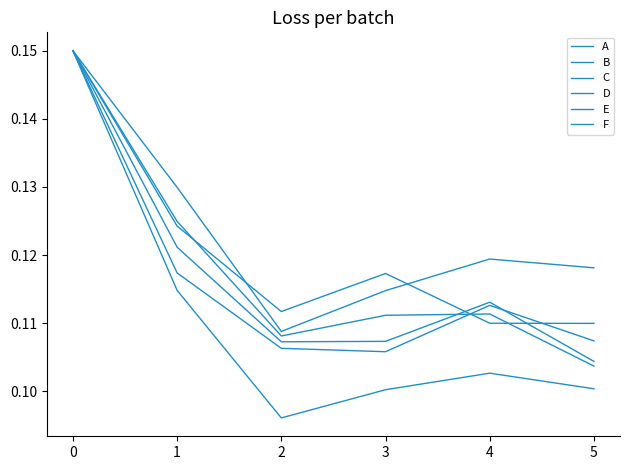

How many interior local peaks does the E series have?

1